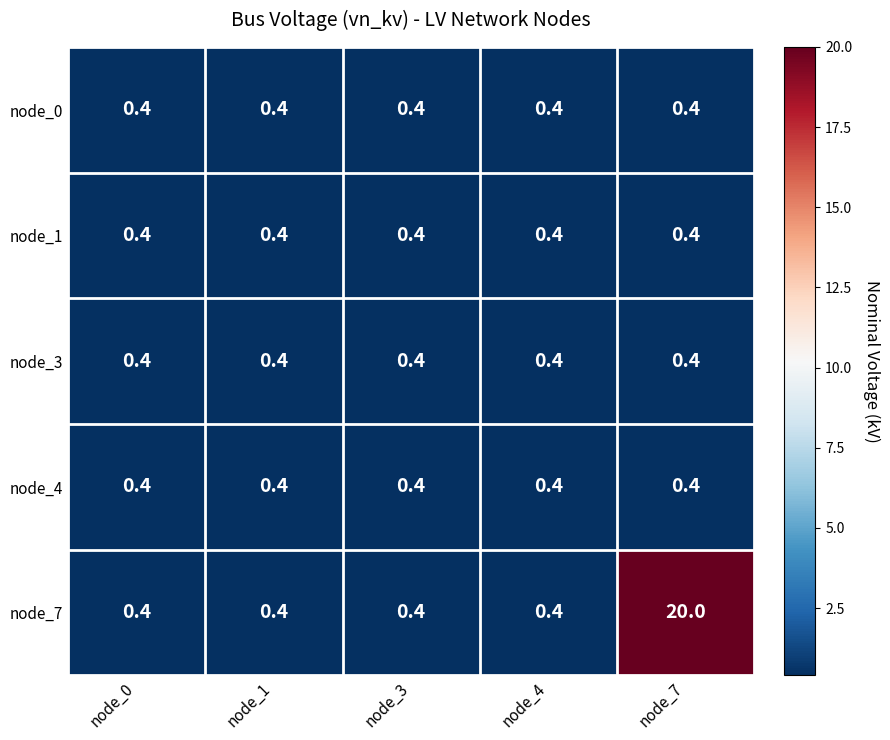

What is the maximum value for node_7?

20.0